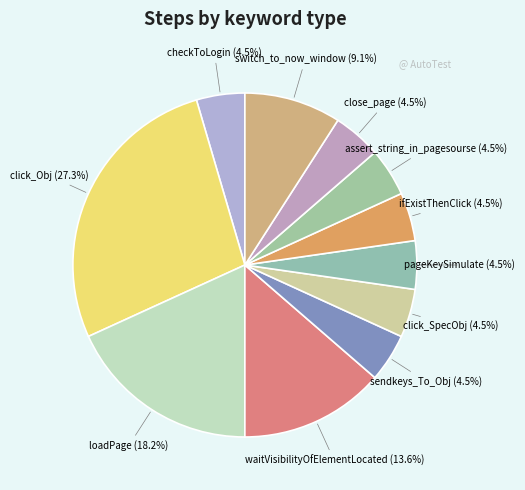

What is the largest slice in the pie chart?

click_Obj